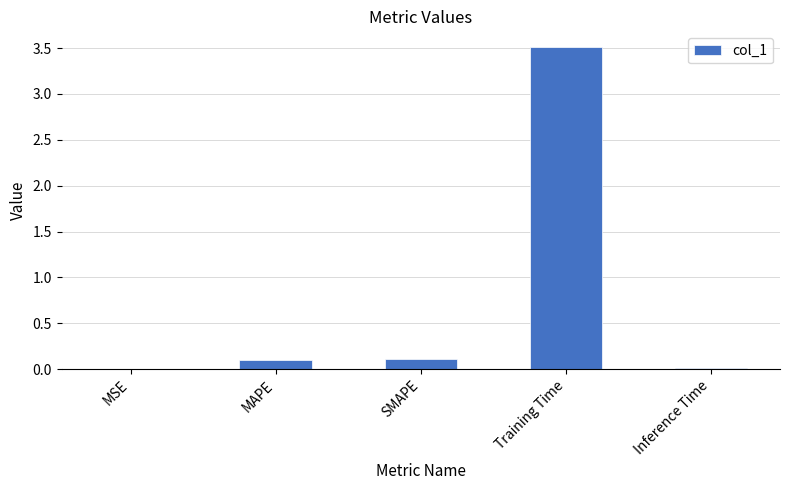

True or false: the data shows 0.1 at MAPE.

True